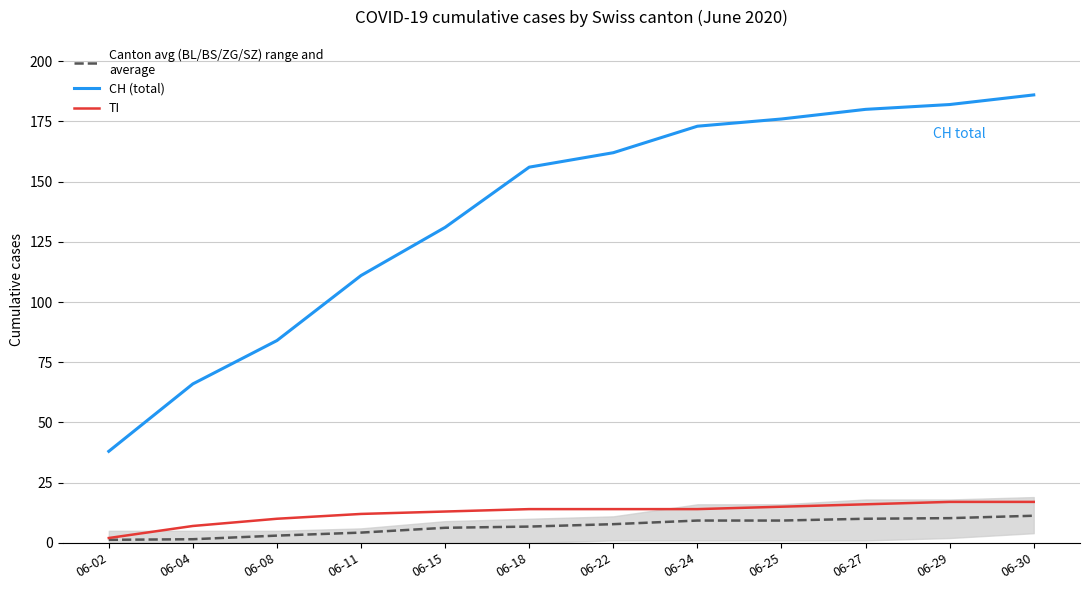

How many data points does each series have?

12